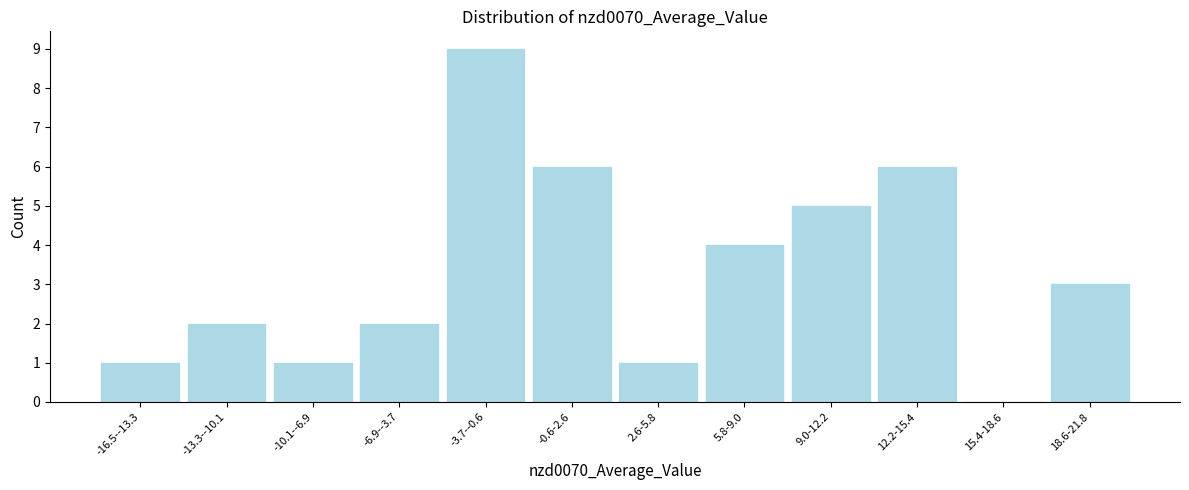

Reading right to left, transcribe all the data shown in this chart.

18.6-21.8=3	15.4-18.6=0	12.2-15.4=6	9.0-12.2=5	5.8-9.0=4	2.6-5.8=1	-0.6-2.6=6	-3.7--0.6=9	-6.9--3.7=2	-10.1--6.9=1	-13.3--10.1=2	-16.5--13.3=1